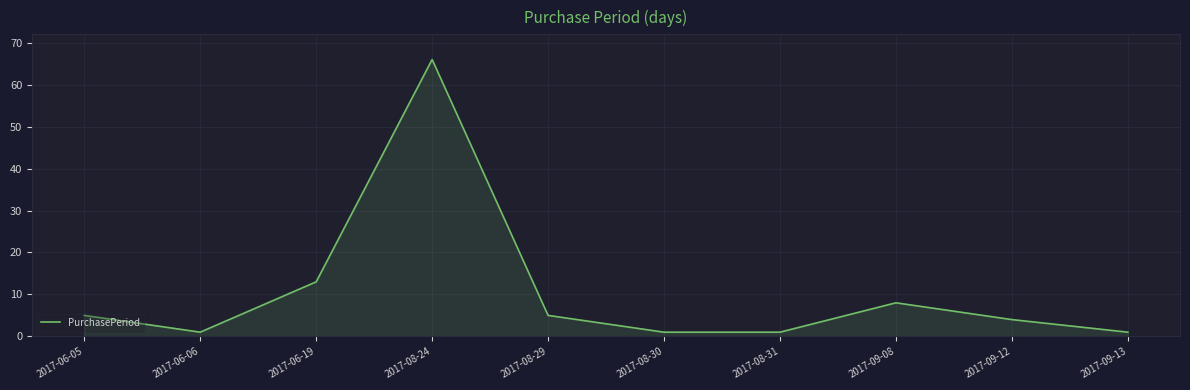

What position from the right is 2017-08-24?

7